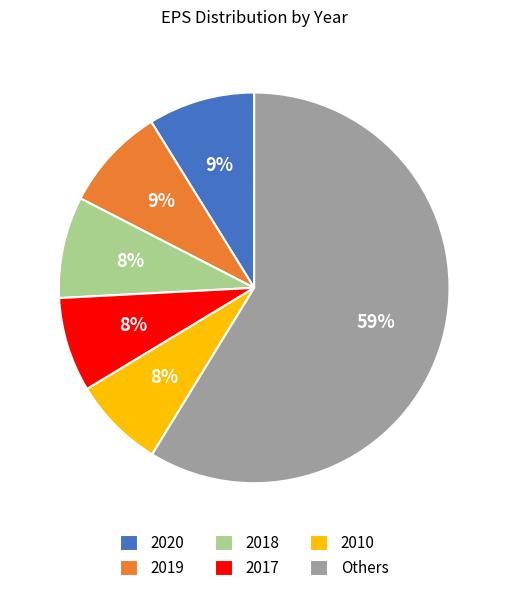

To the nearest percent, what is the combined percentage of 2010 and Others?

66%